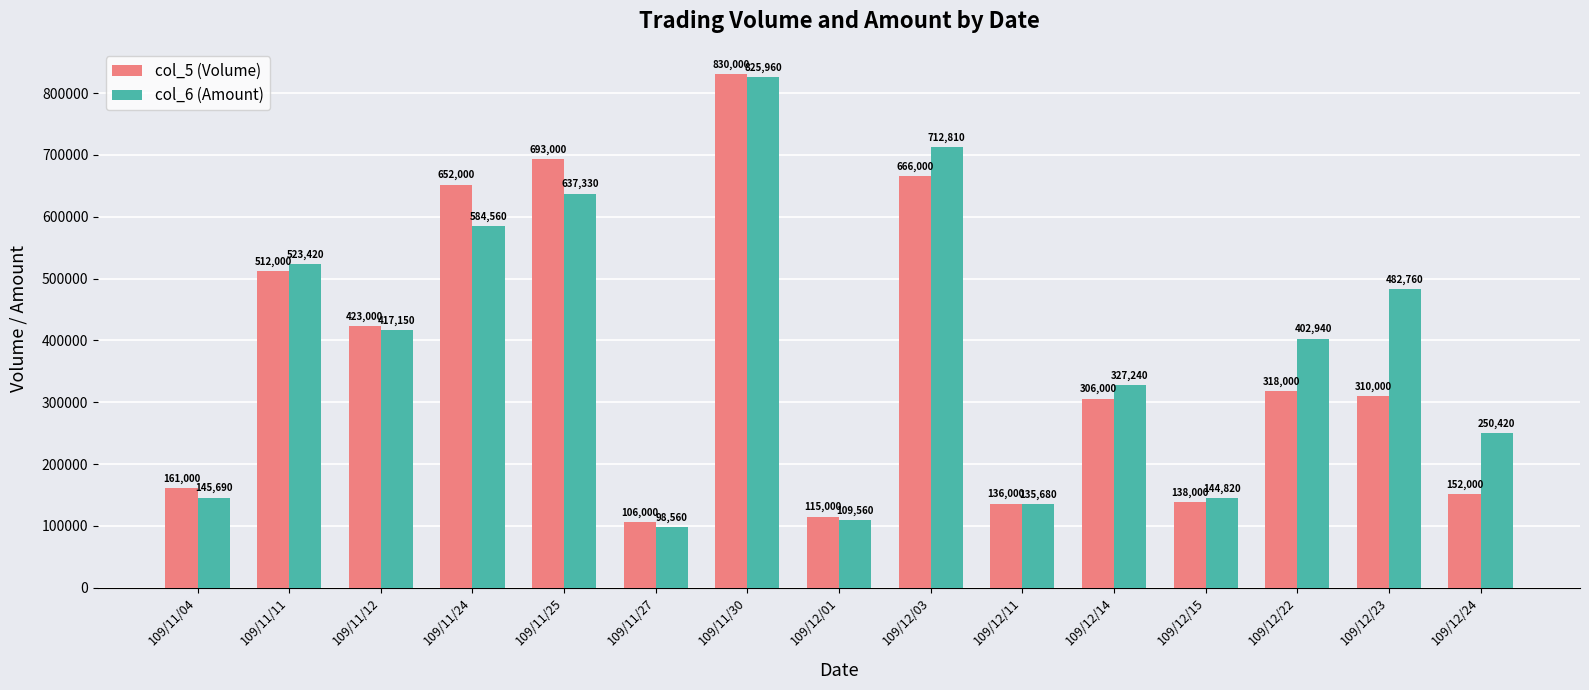

How many bars are there in each group?

2